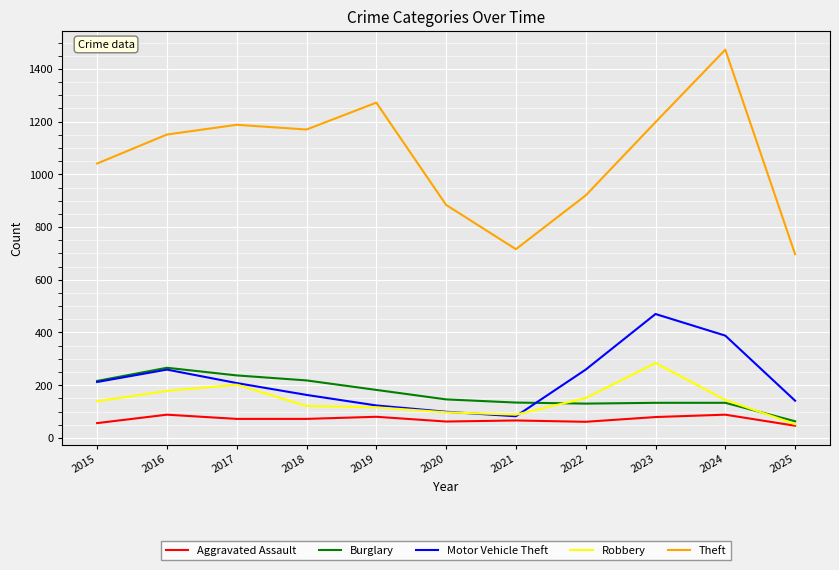

Read the Robbery value at 2024.

144